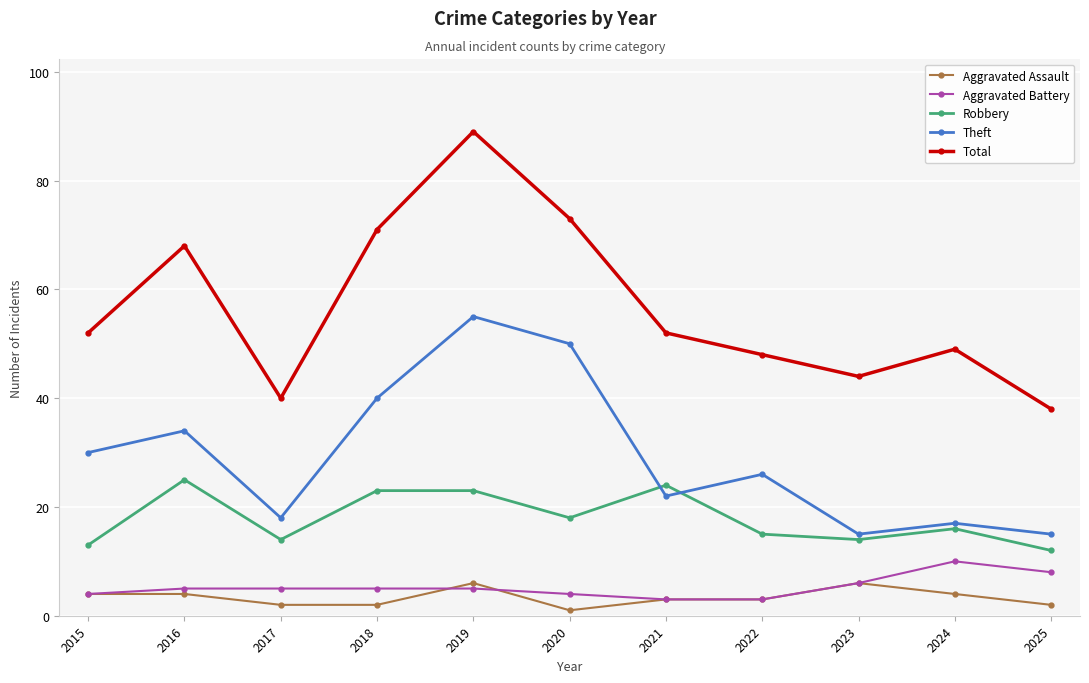

What is the greatest value displayed?

89